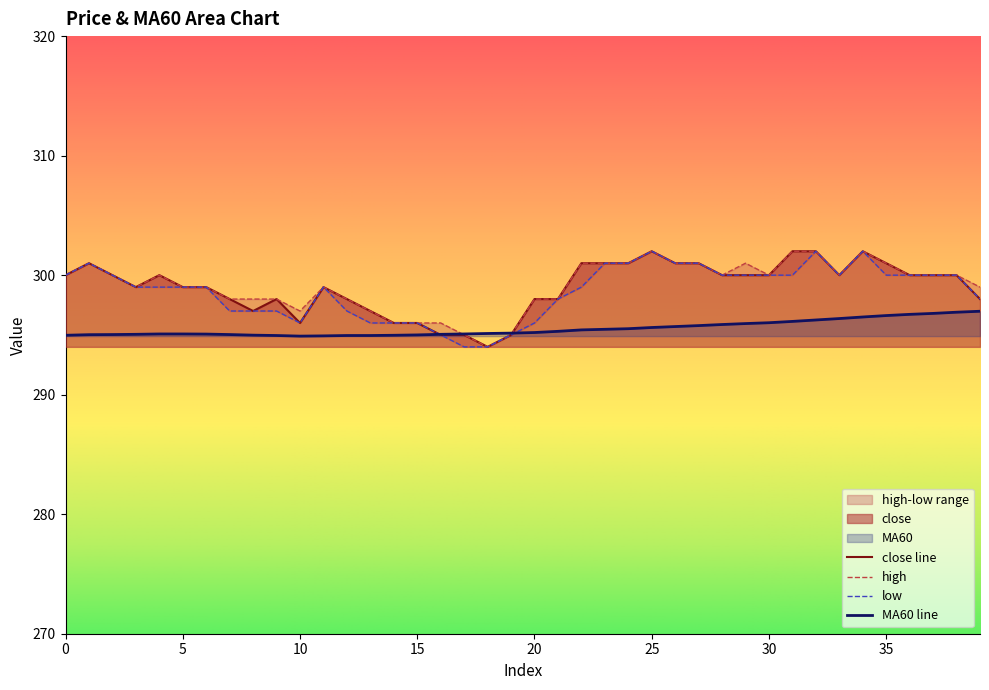

What is the minimum value for close?

294.0